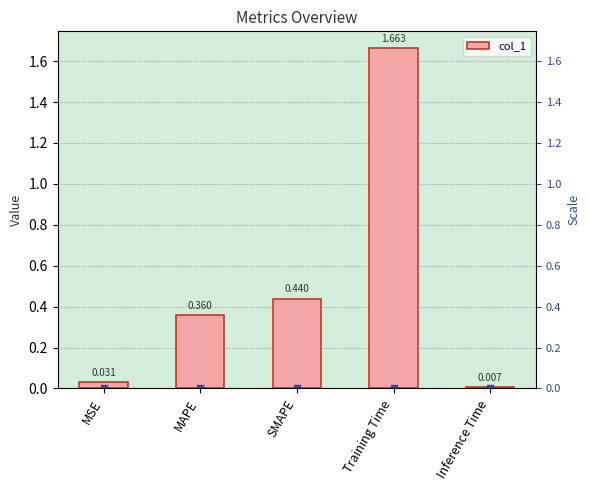

Does the chart contain stacked bars?

No